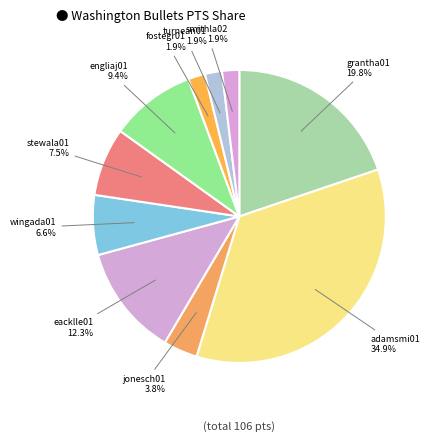

What is the ratio of the value at jonesch01 to the value at grantha01?

0.2